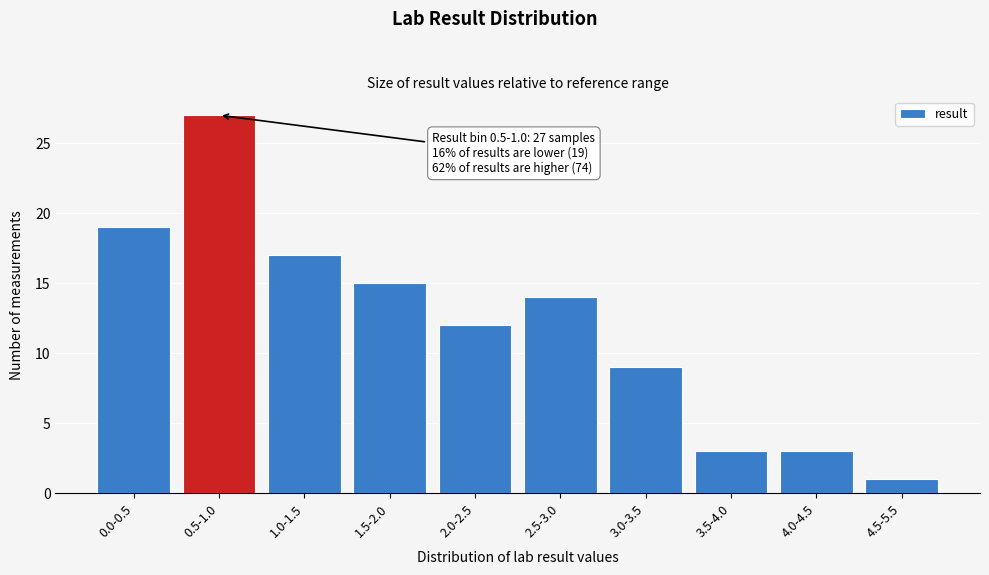

Reading left to right, extract all data points from this chart.

19	27	17	15	12	14	9	3	3	1